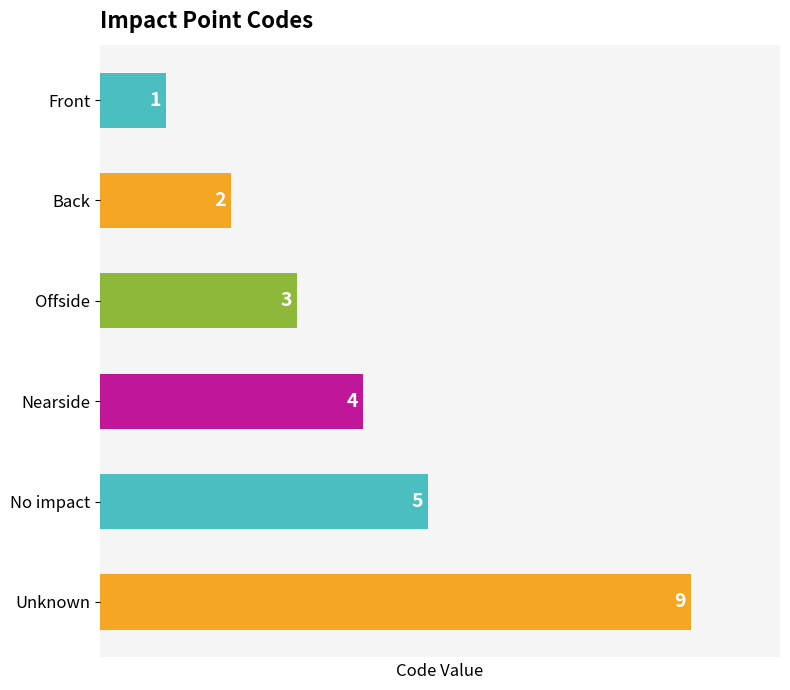

Rank the categories by value from lowest to highest.

Front, Back, Offside, Nearside, No impact, Unknown